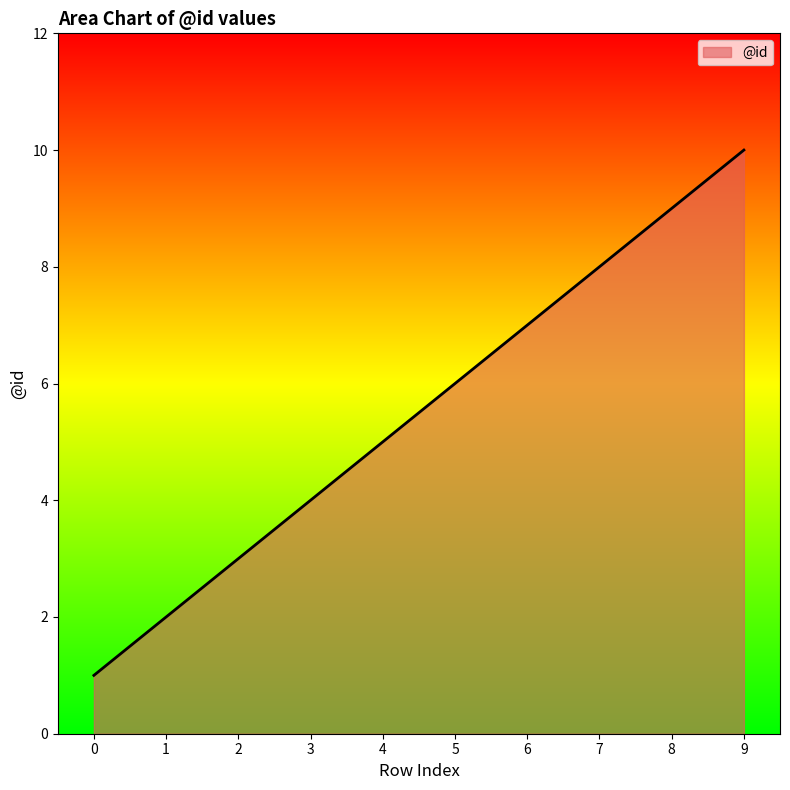

At which category does the chart reach its peak across all series?

9